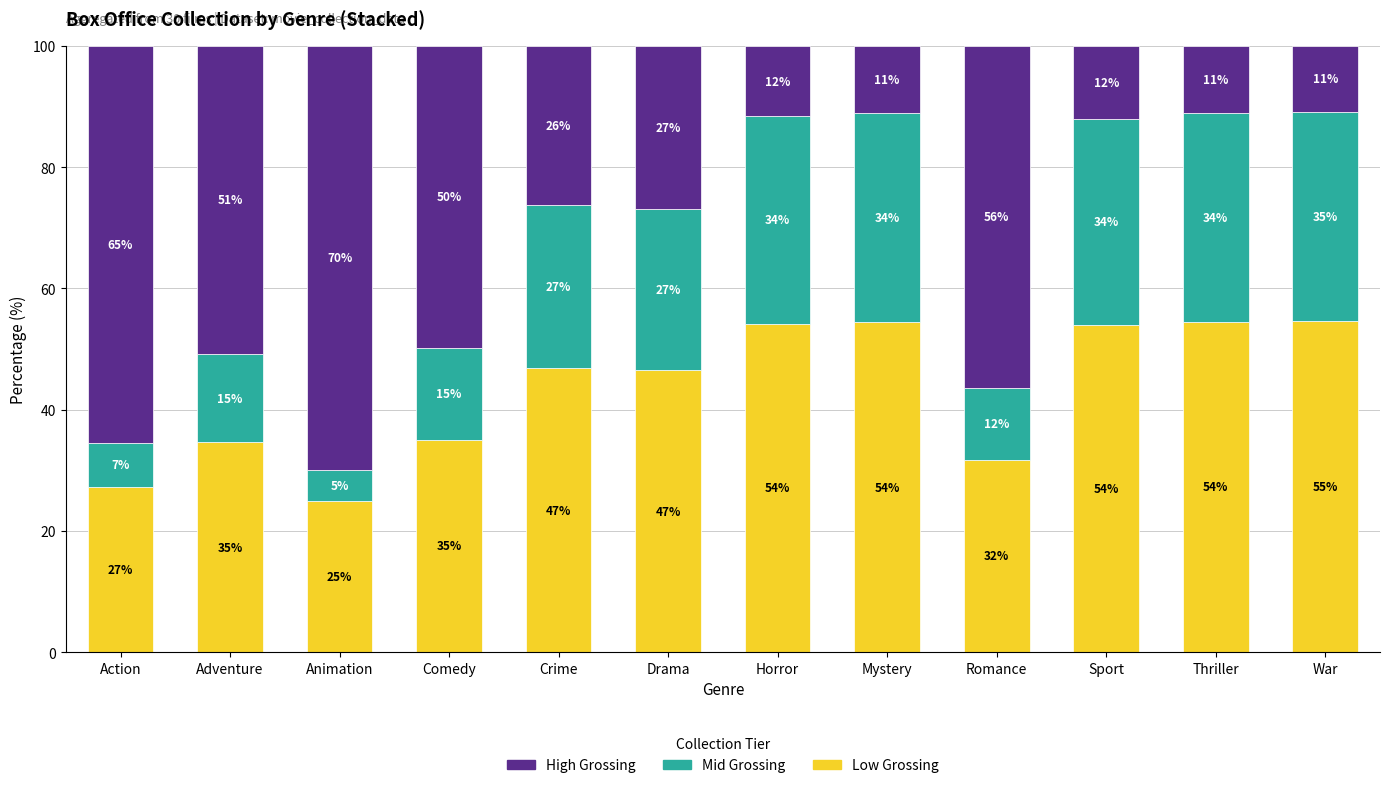

Is it true that Low Grossing equals 46.5 at Comedy?

False